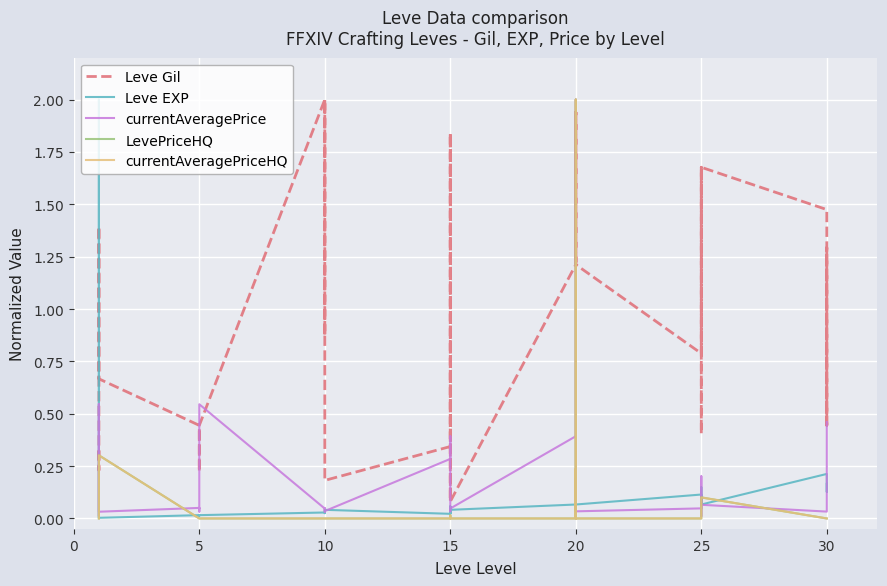

True or false: currentAveragePrice and Leve Gil cross at least once.

True